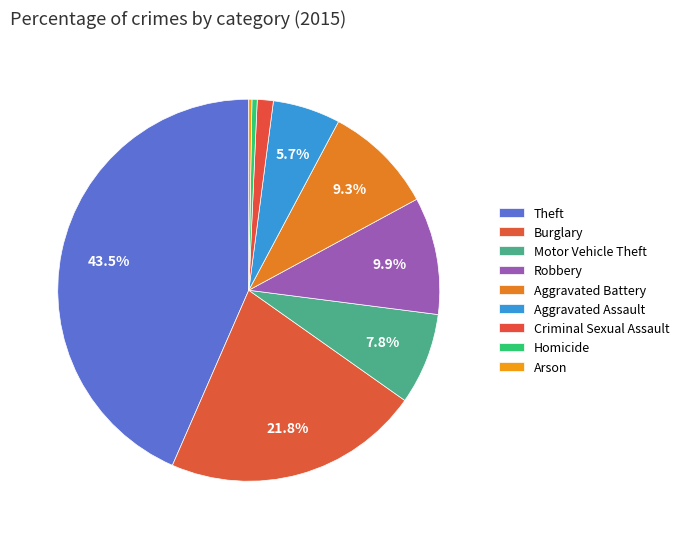

Combined, do Aggravated Assault and Criminal Sexual Assault account for over 50%?

No